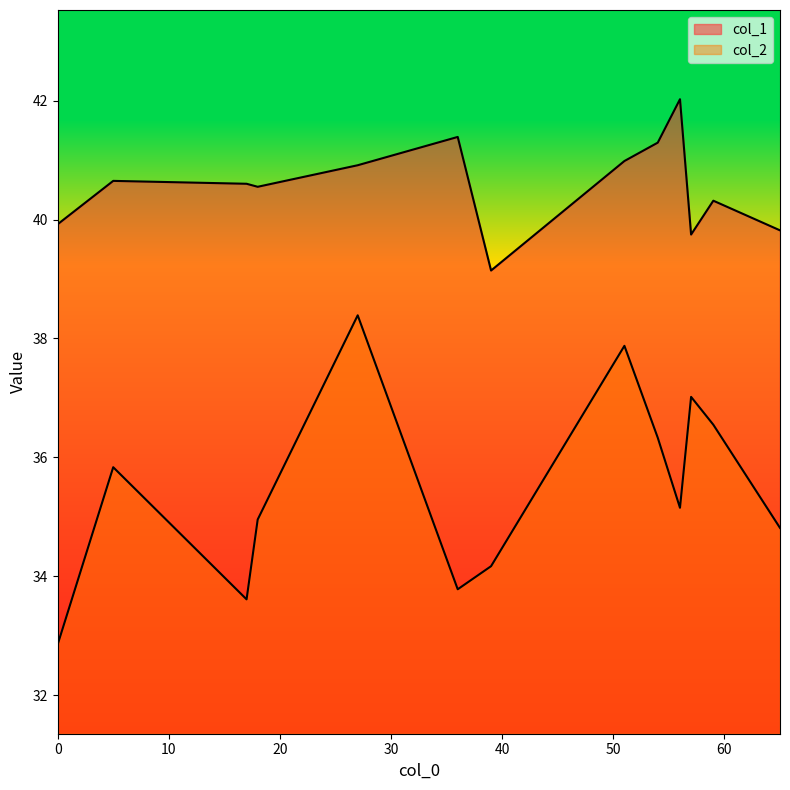

At which label is col_2 closest to 35?

18